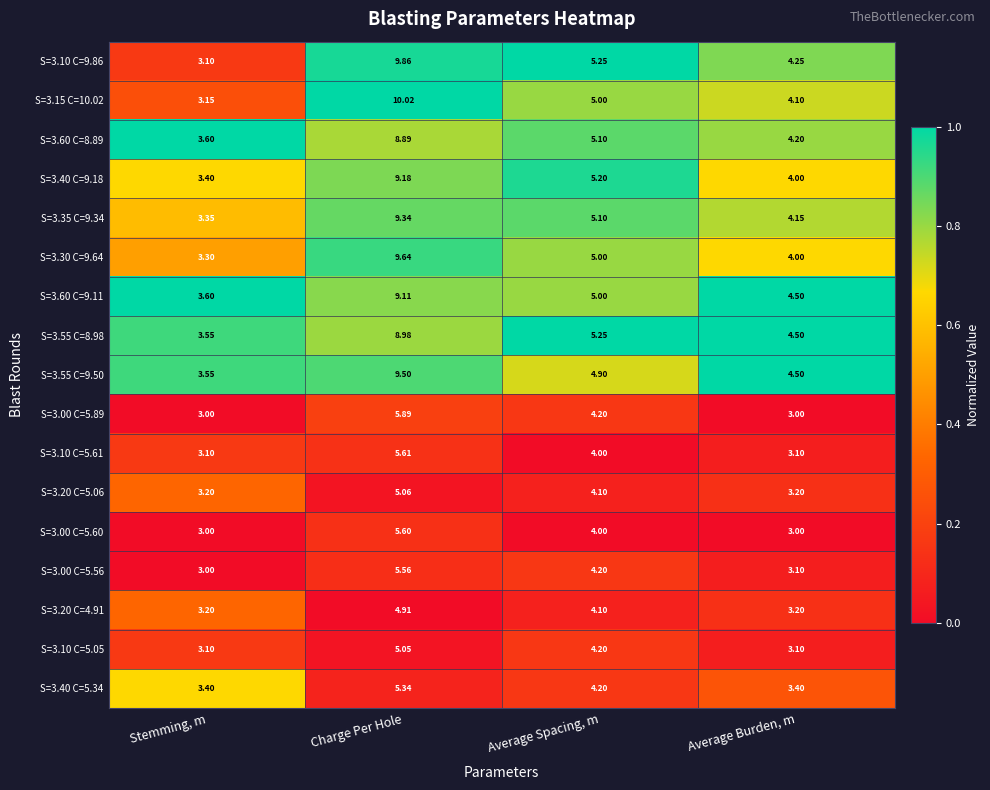

Which series has the largest total across all categories?

S=3.10 C=9.86